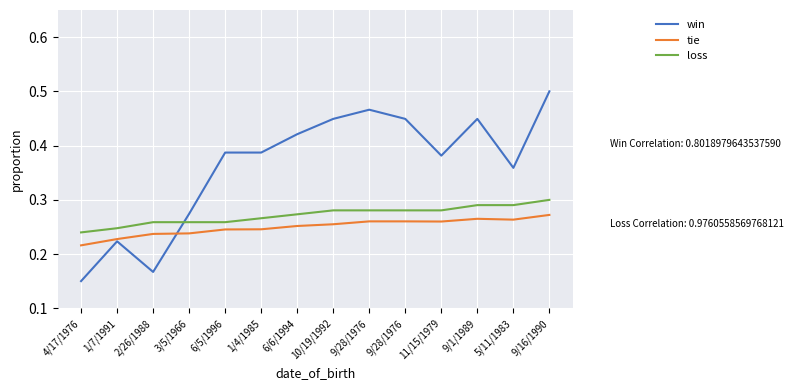

Rank the series at 4/17/1976 from highest to lowest value.

loss, tie, win